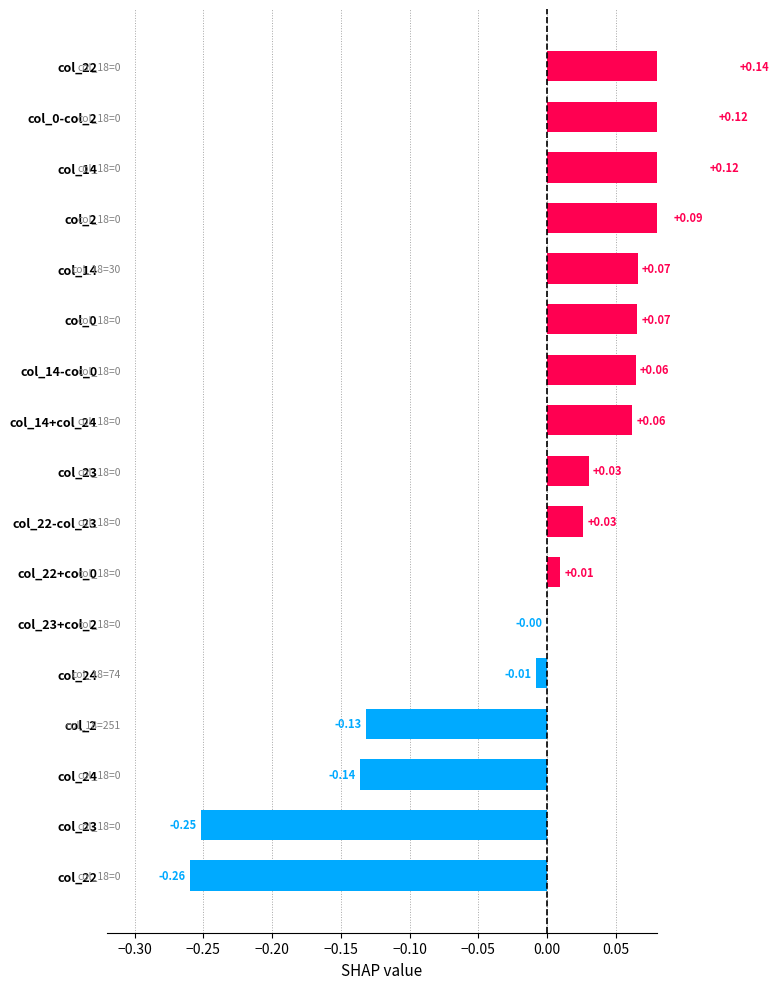

What is the greatest value displayed?

0.1